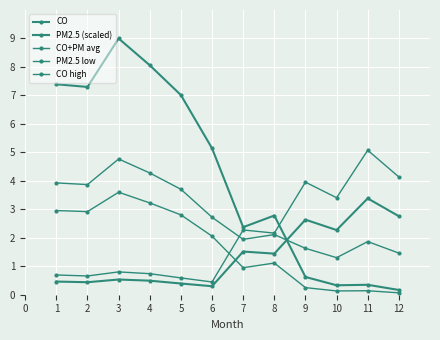

Count the number of categories in the chart.

12